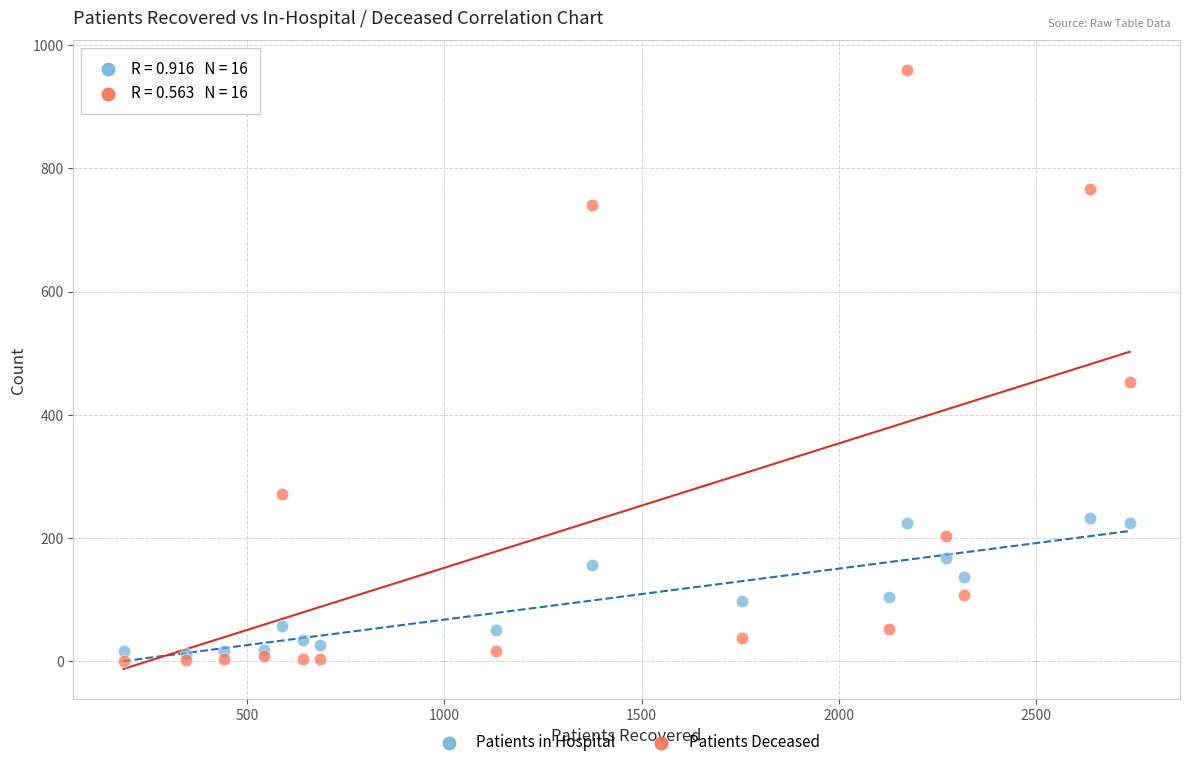

In the Patients Deceased series, what Y value is closest to 479?

454